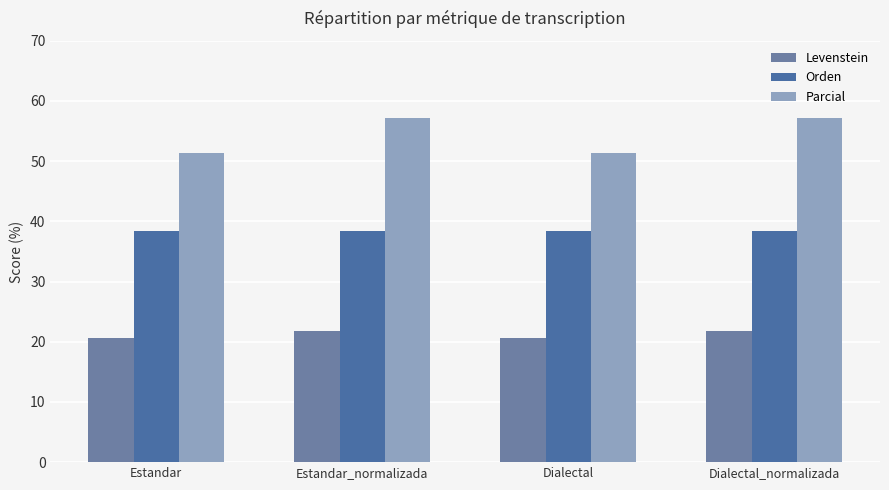

How many data points in Parcial are less than 57?

2